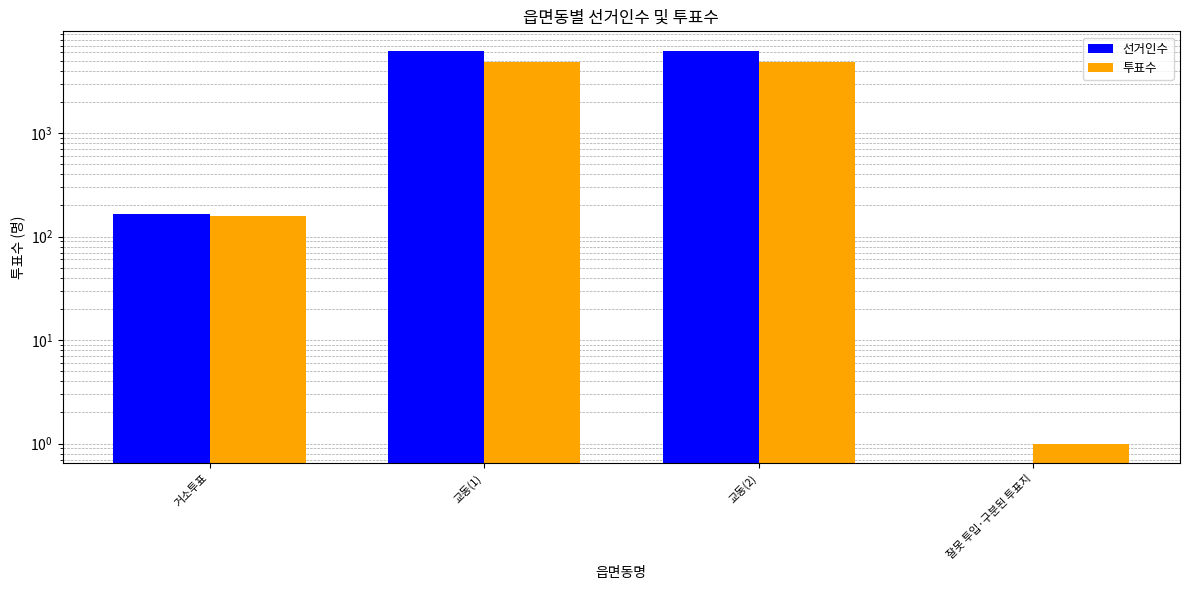

Which category has the highest value across all series?

교동(1)